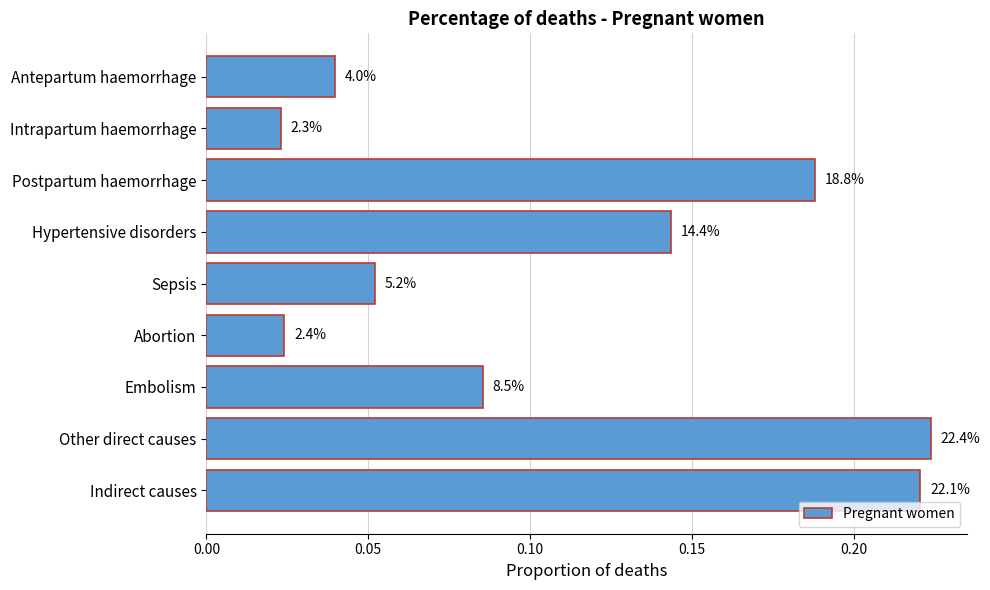

What is the greatest value displayed?

0.2